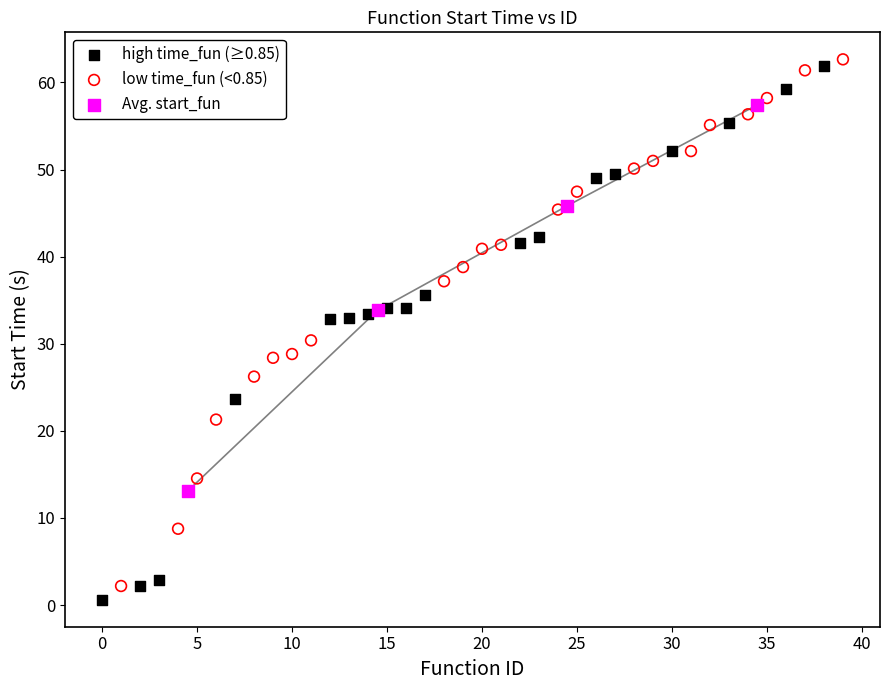

Which series reaches the maximum Y coordinate?

low time_fun (<0.85)